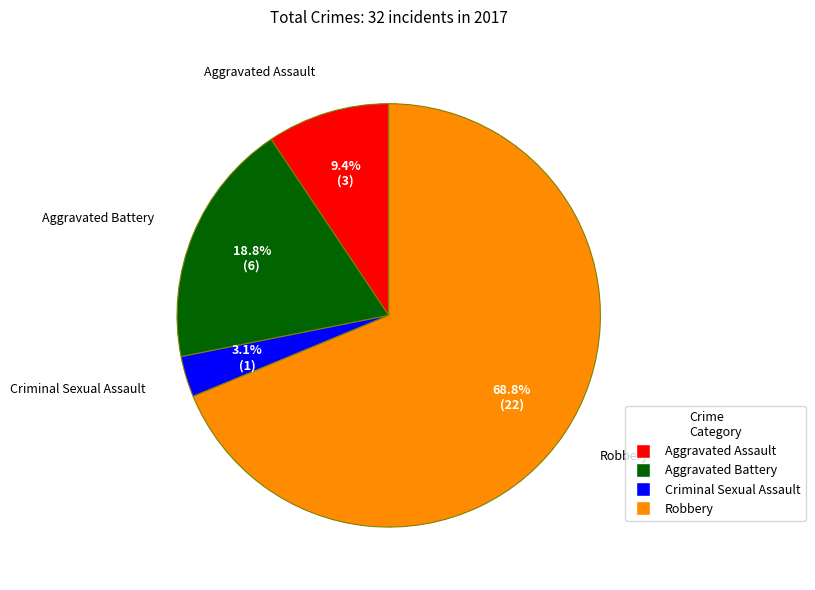

Which has a higher value, Robbery or Criminal Sexual Assault?

Robbery